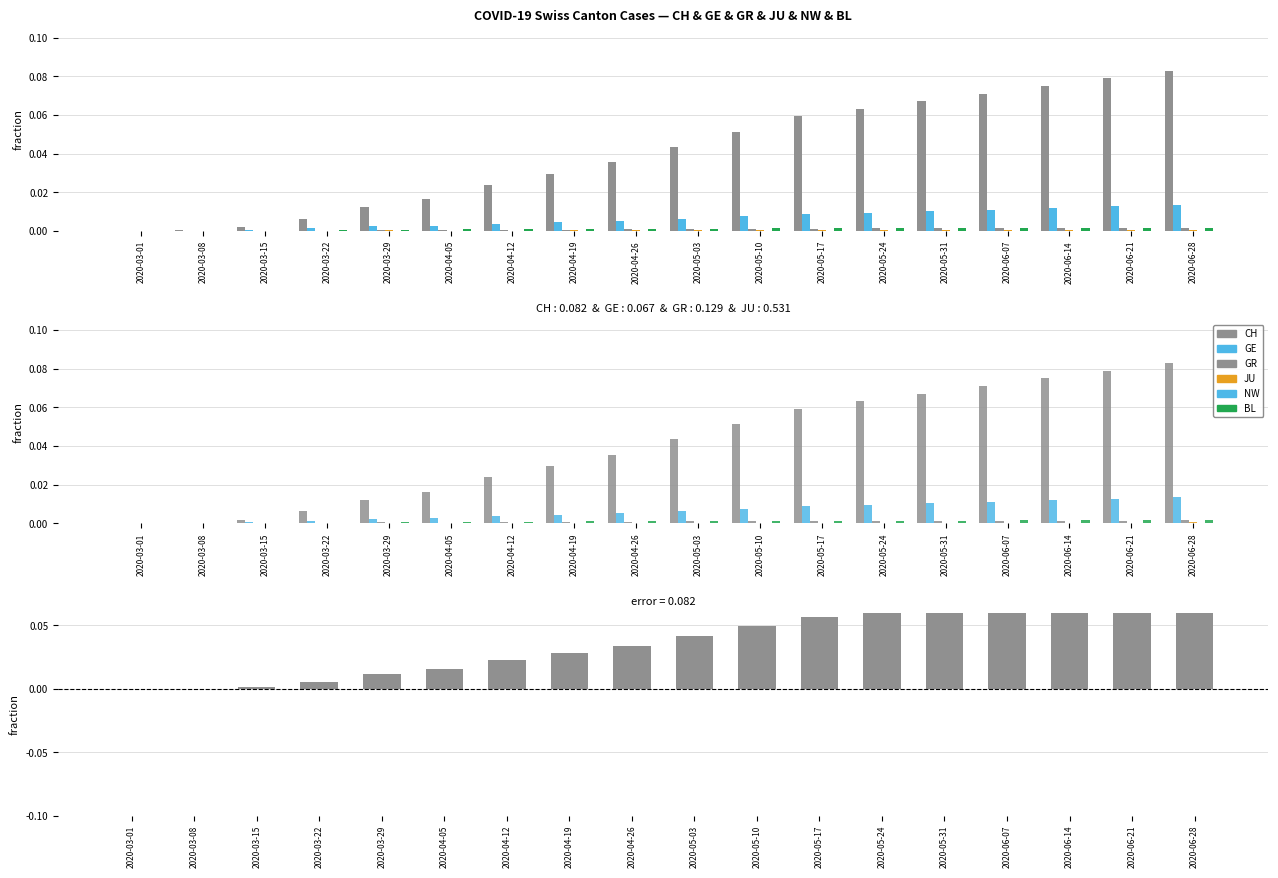

How many bars are there in total?

108